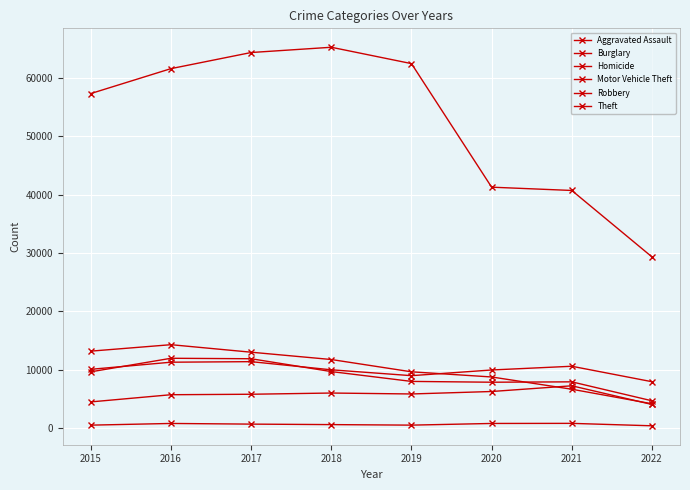

At which label does Theft reach its peak?

2018